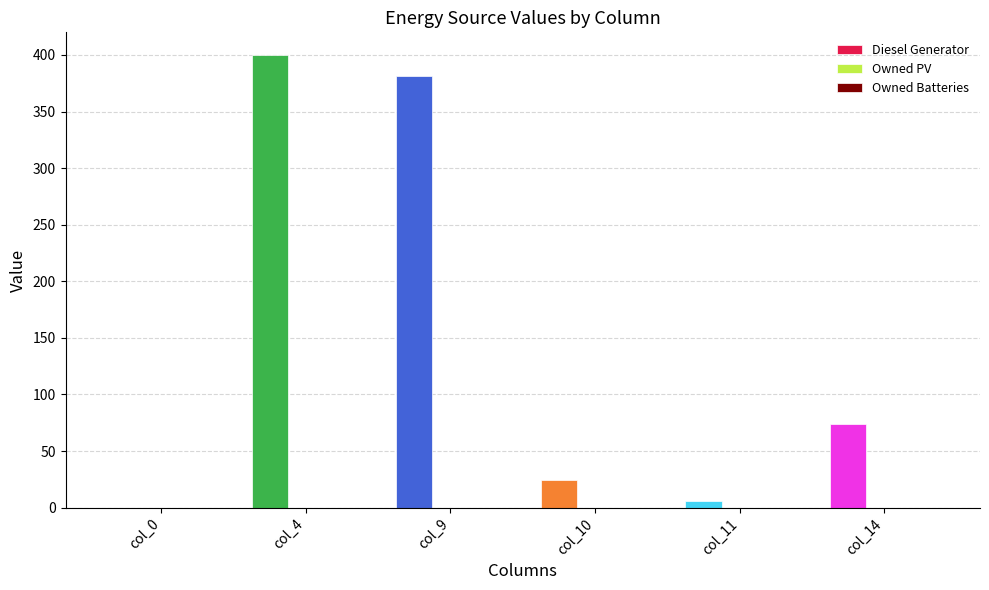

What is the change in value from col_4 to col_9?

-19